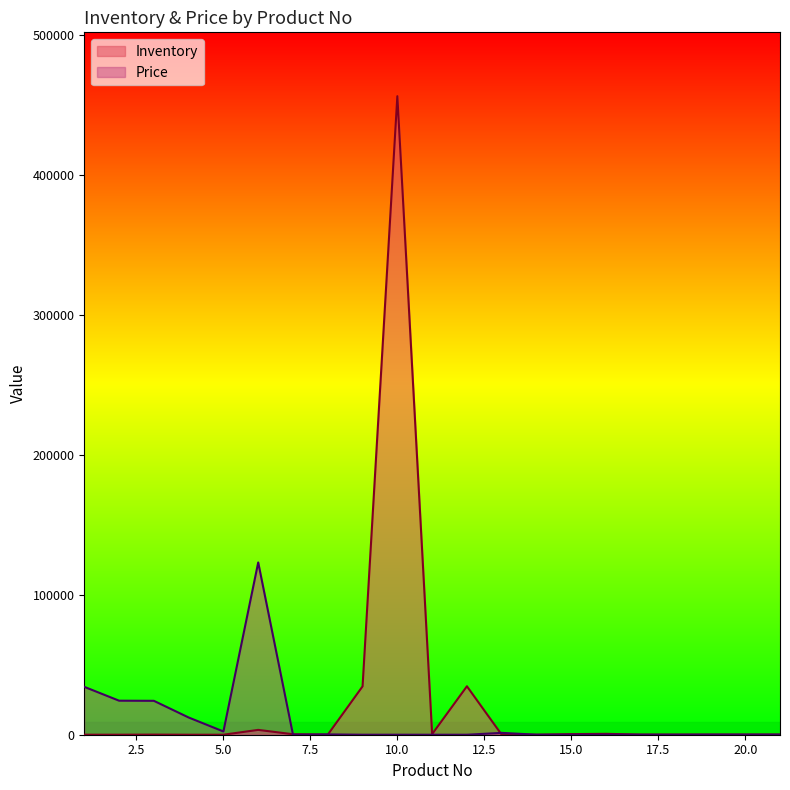

Reading left to right, list all the values displayed in this chart.

Inventory: 20	21	89	8	6	3456	345	54	34563	456345	453	34634	3	3	434	634	98	89	89	87	98
Price: 34223	24324	24234	12312	2312	123123	1	231	3	13	1	3	1321	23	12	56	13	2	78	89	78